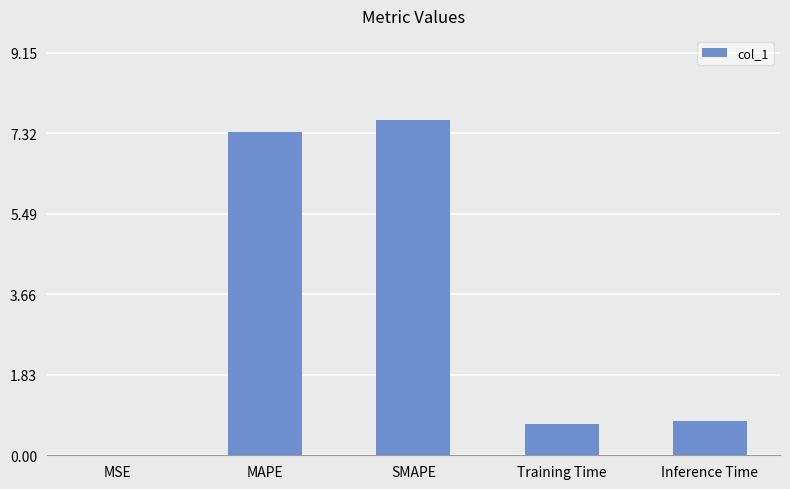

How many series are shown in this chart?

1